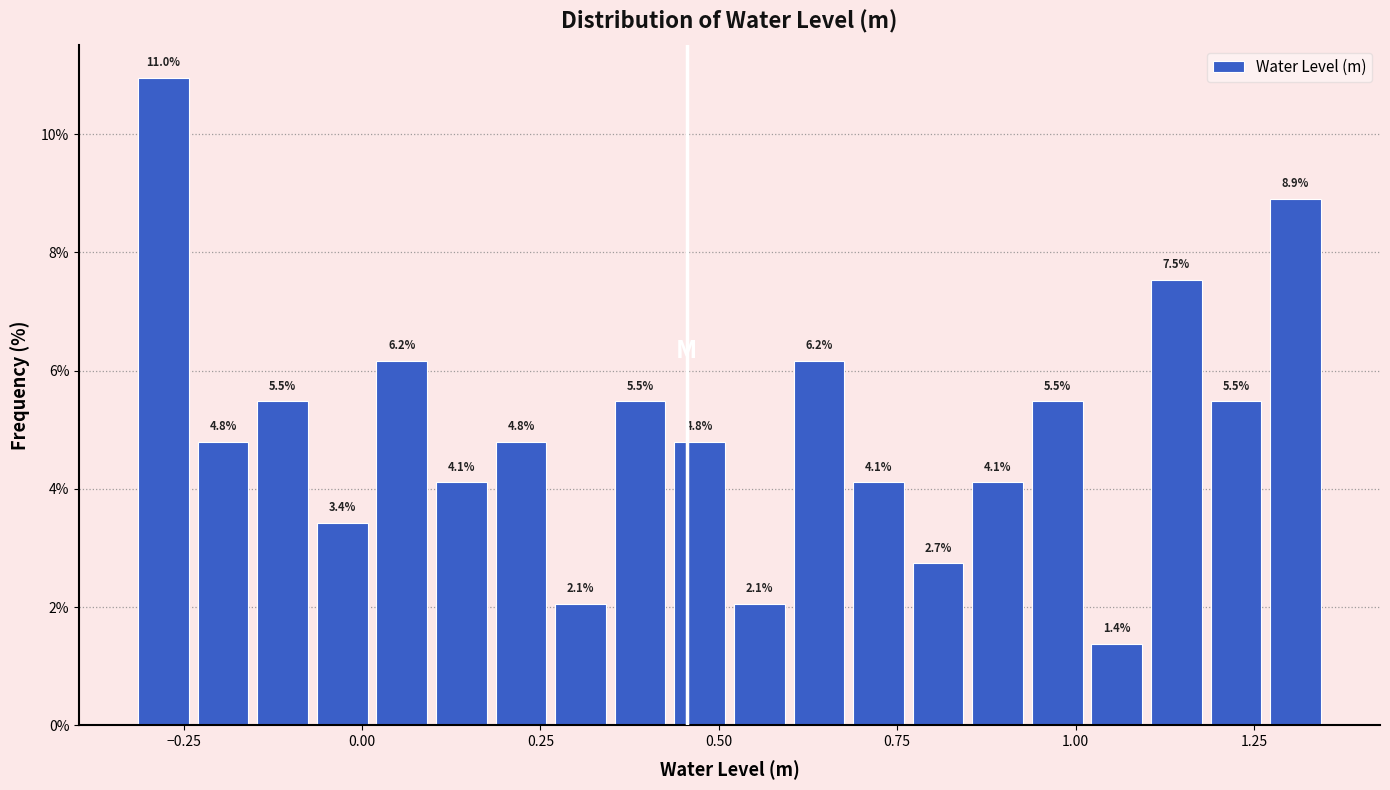

Around what value on the x-axis is the tallest bar? Give the approximate position of its centre, as read against the axis.

-0.30